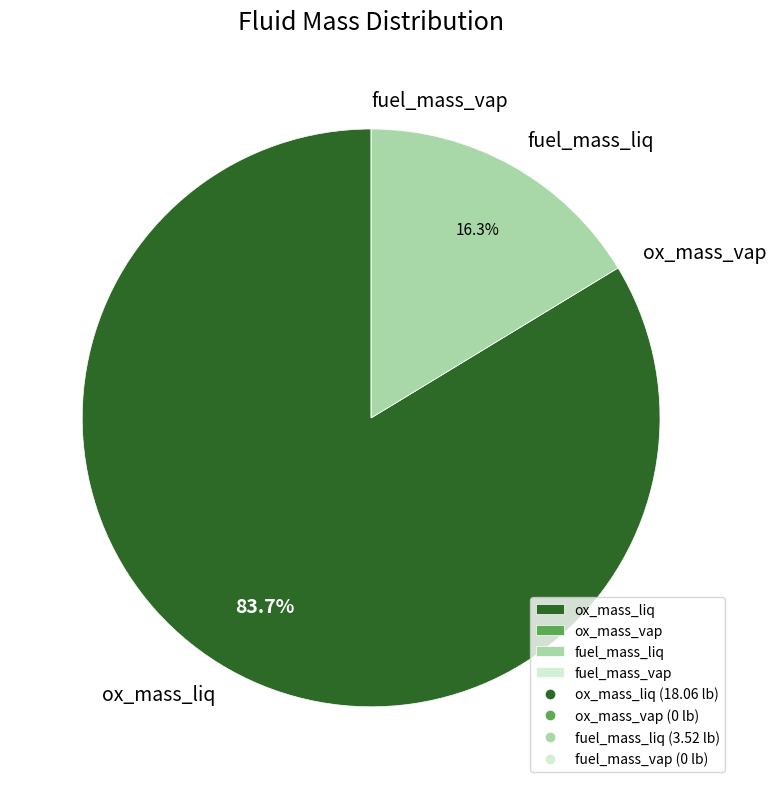

Is there a majority slice in this chart?

Yes